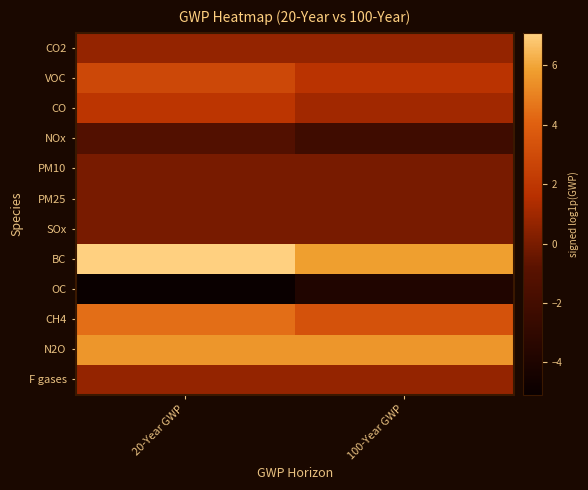

Reading left to right, list all the values displayed in this chart.

CO2: 20-Year GWP=0.7	100-Year GWP=0.7
VOC: 20-Year GWP=2.8	100-Year GWP=1.8
CO: 20-Year GWP=1.9	100-Year GWP=1.0
NOx: 20-Year GWP=-1.2	100-Year GWP=-2.2
PM10: 20-Year GWP=0.0	100-Year GWP=0.0
PM25: 20-Year GWP=0.0	100-Year GWP=0.0
SOx: 20-Year GWP=0.0	100-Year GWP=0.0
BC: 20-Year GWP=7.1	100-Year GWP=5.8
OC: 20-Year GWP=-5.1	100-Year GWP=-3.9
CH4: 20-Year GWP=4.4	100-Year GWP=3.4
N2O: 20-Year GWP=5.6	100-Year GWP=5.6
F gases: 20-Year GWP=0.7	100-Year GWP=0.7